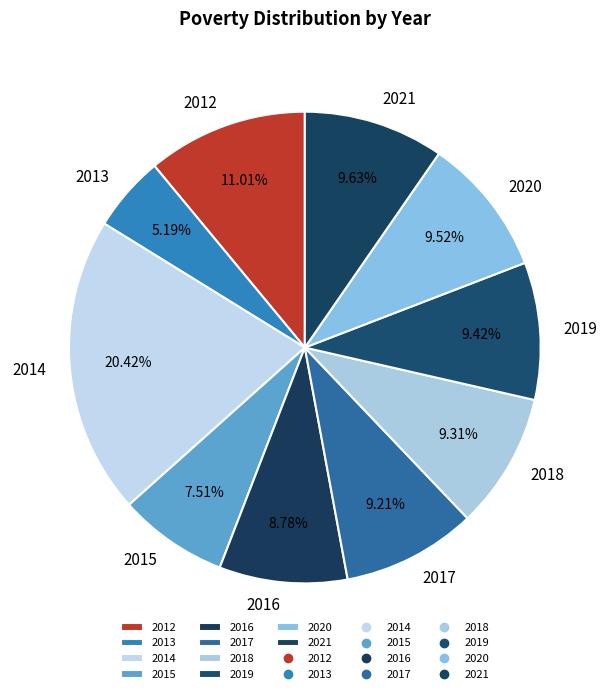

Is it true that 2015 is 8% of the pie?

True